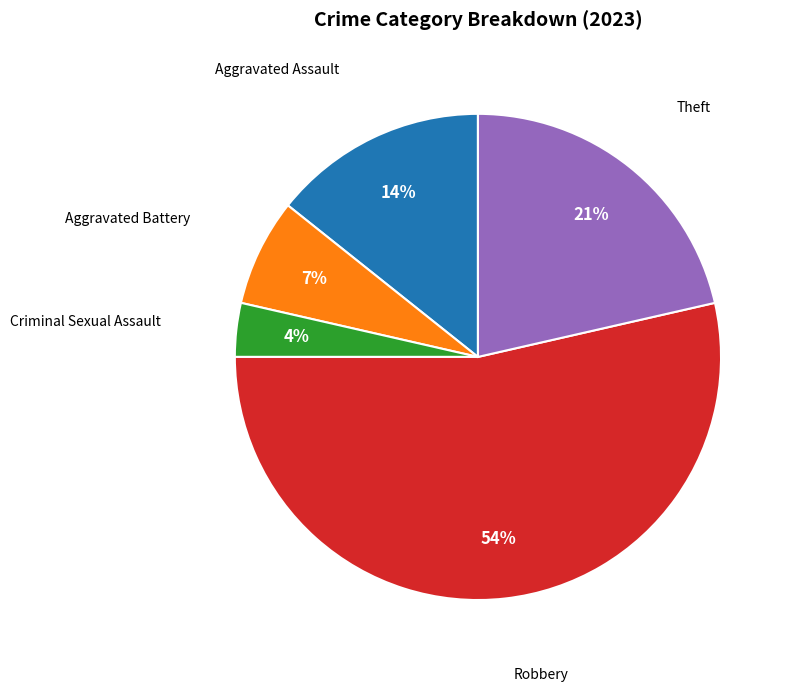

Approximately how many times larger is the value at Aggravated Assault compared to Aggravated Battery?

2.0